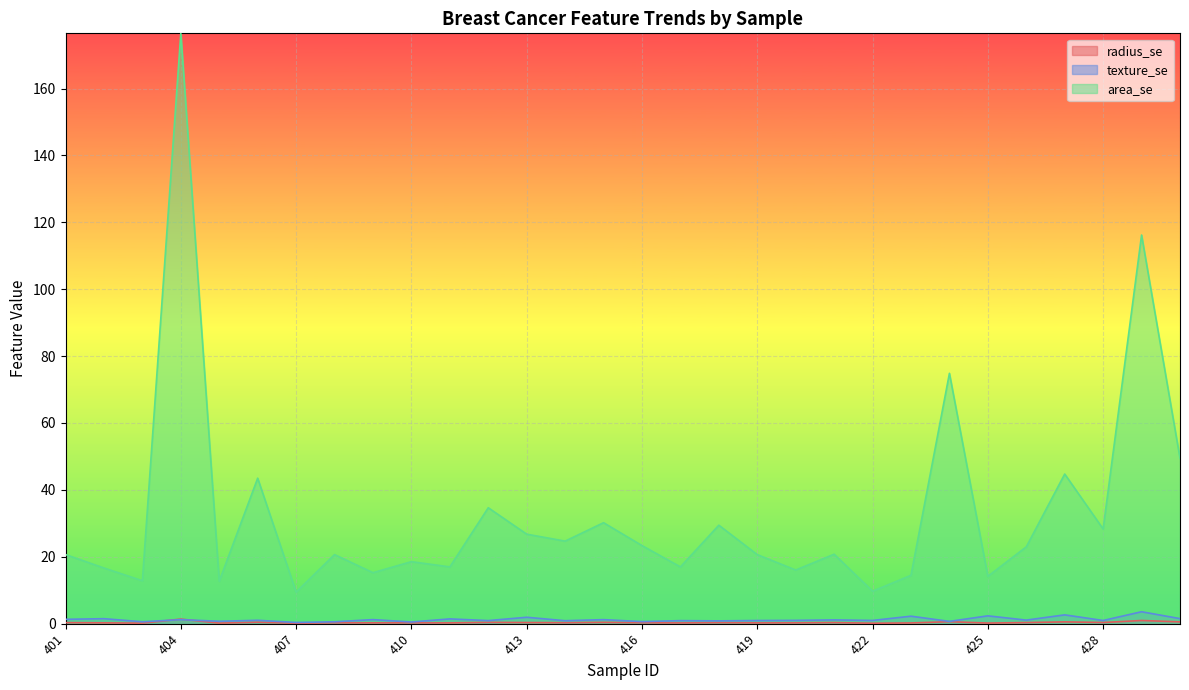

How many lines are shown in the chart?

3